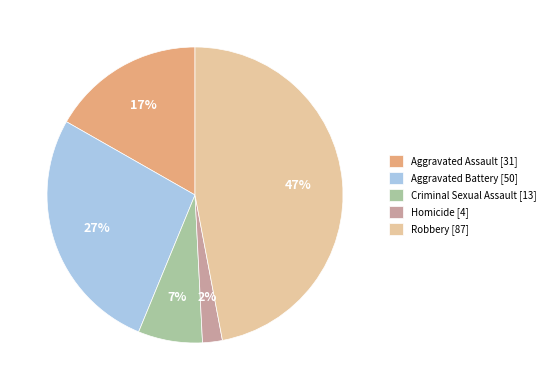

To the nearest percent, what is the difference between the largest and smallest slice percentages?

45%